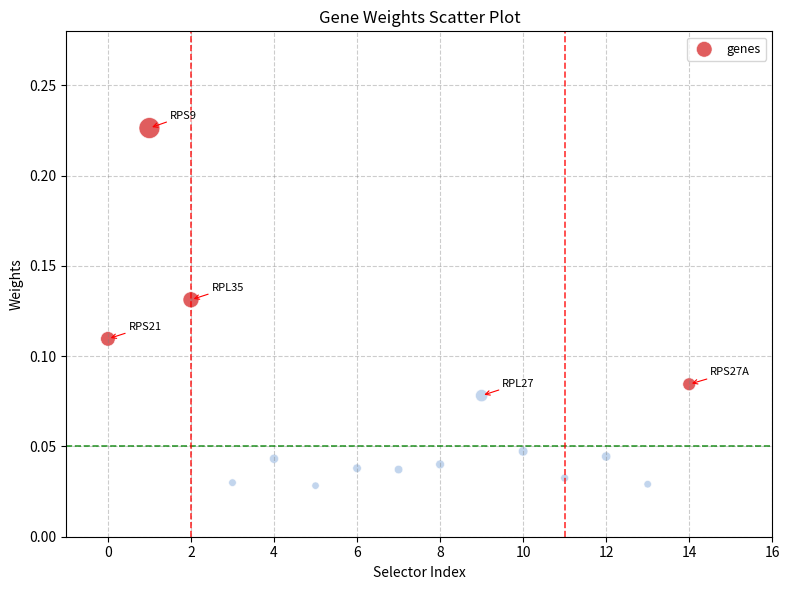

What is the range of X values (max minus min)?

14.0